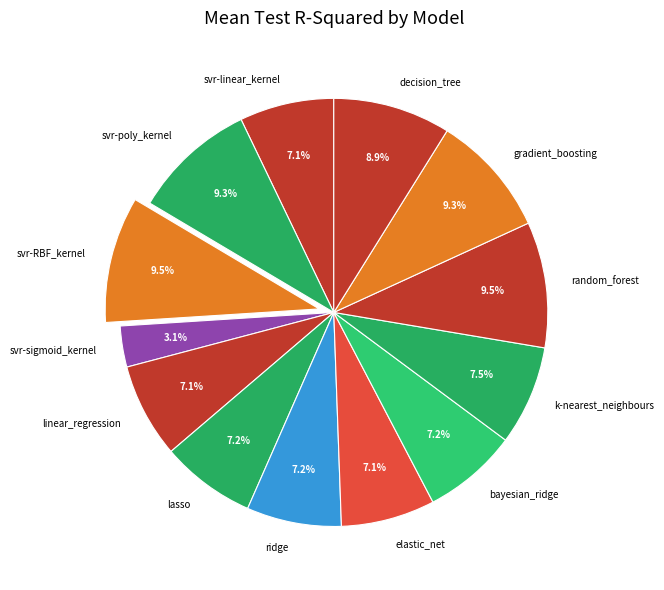

Do k-nearest_neighbours and svr-linear_kernel together represent more than half of the pie?

No